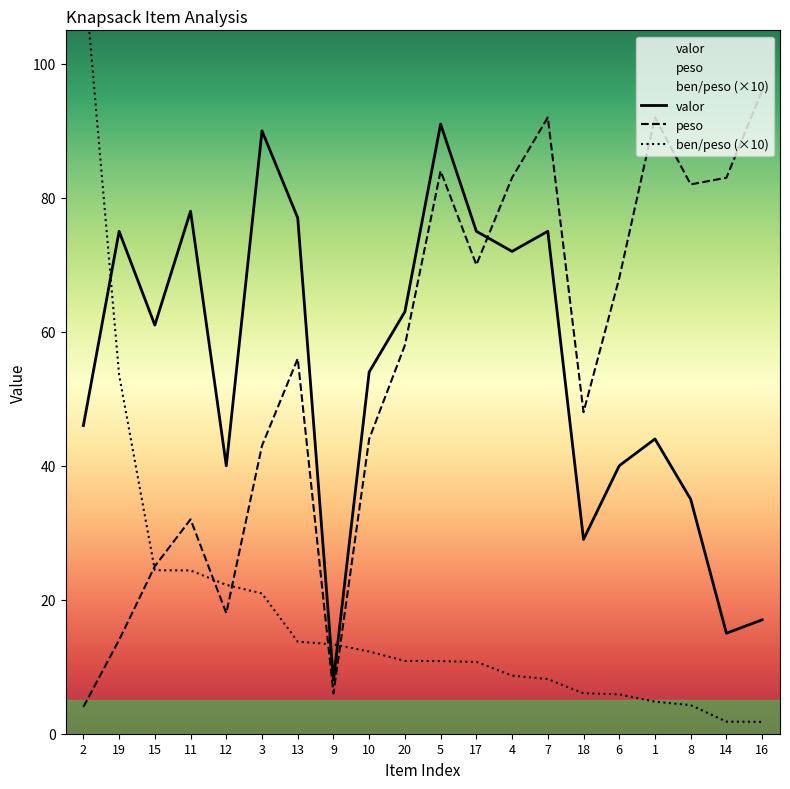

What is the total value across all series at 14?

99.8